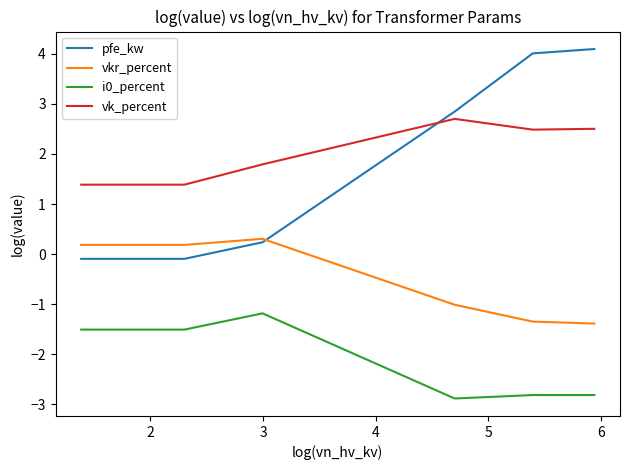

Does the chart display data point markers on the line(s)?

No